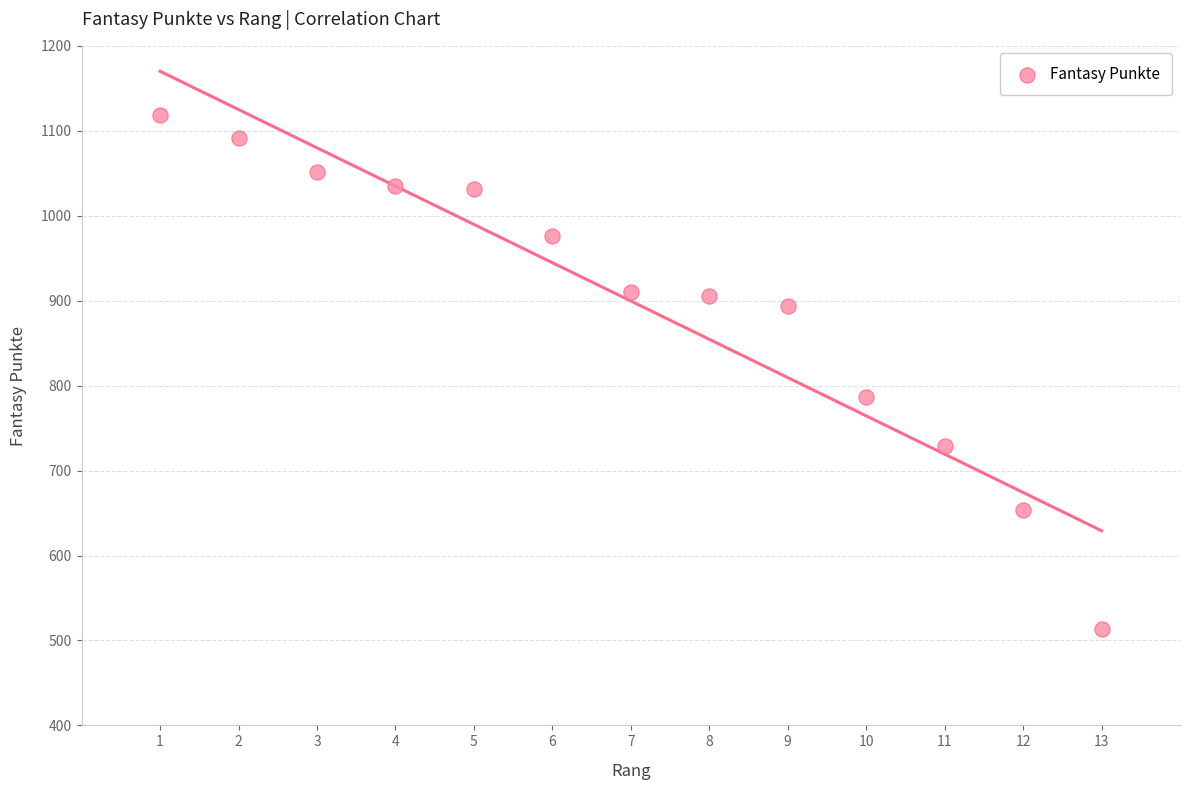

What Y value in the scatter plot is closest to 815?

787